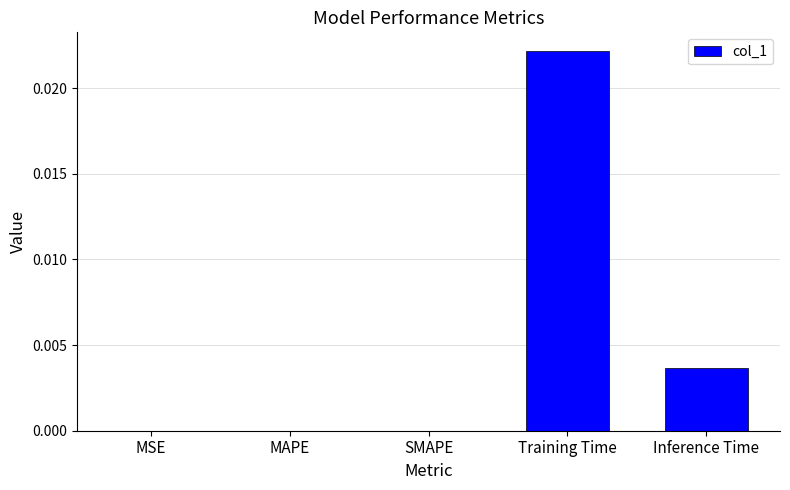

Which has a higher value, Inference Time or Training Time?

Training Time